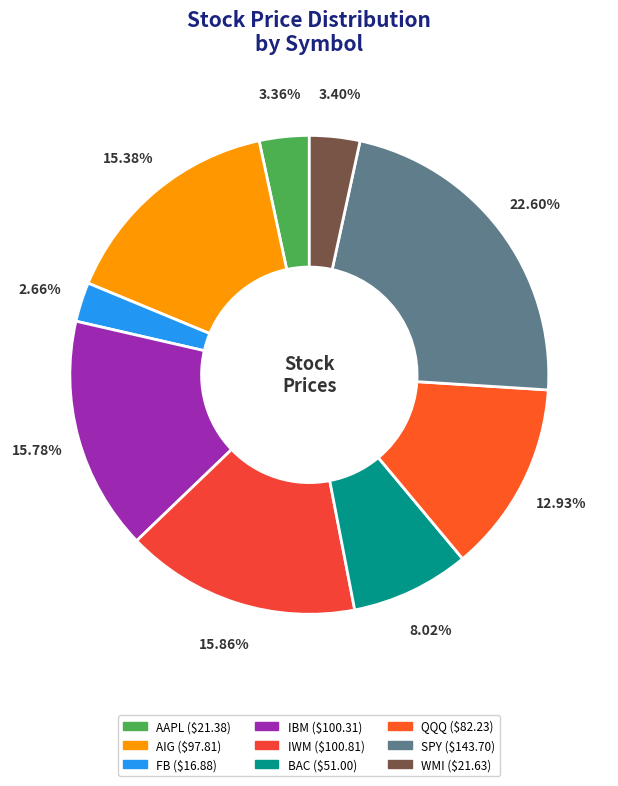

Does QQQ account for over 50% of the chart?

No